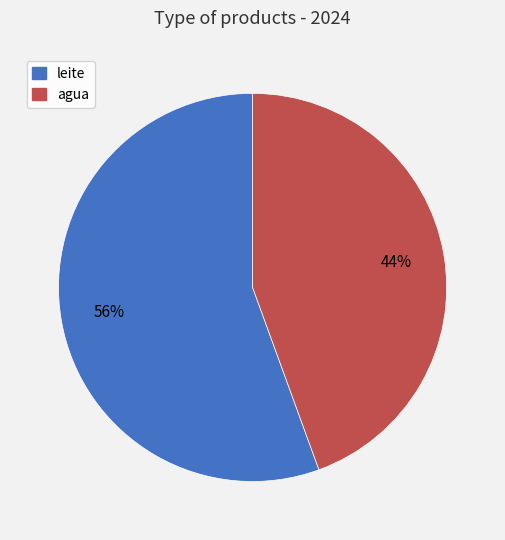

How many segments does this pie chart have?

2